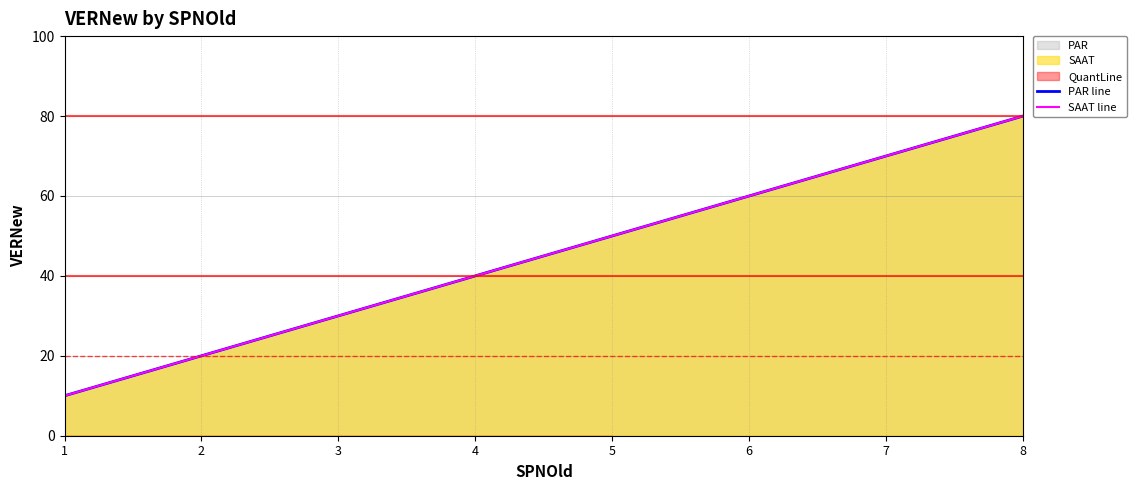

The PAR line series shows 70 at 7. True or false?

True